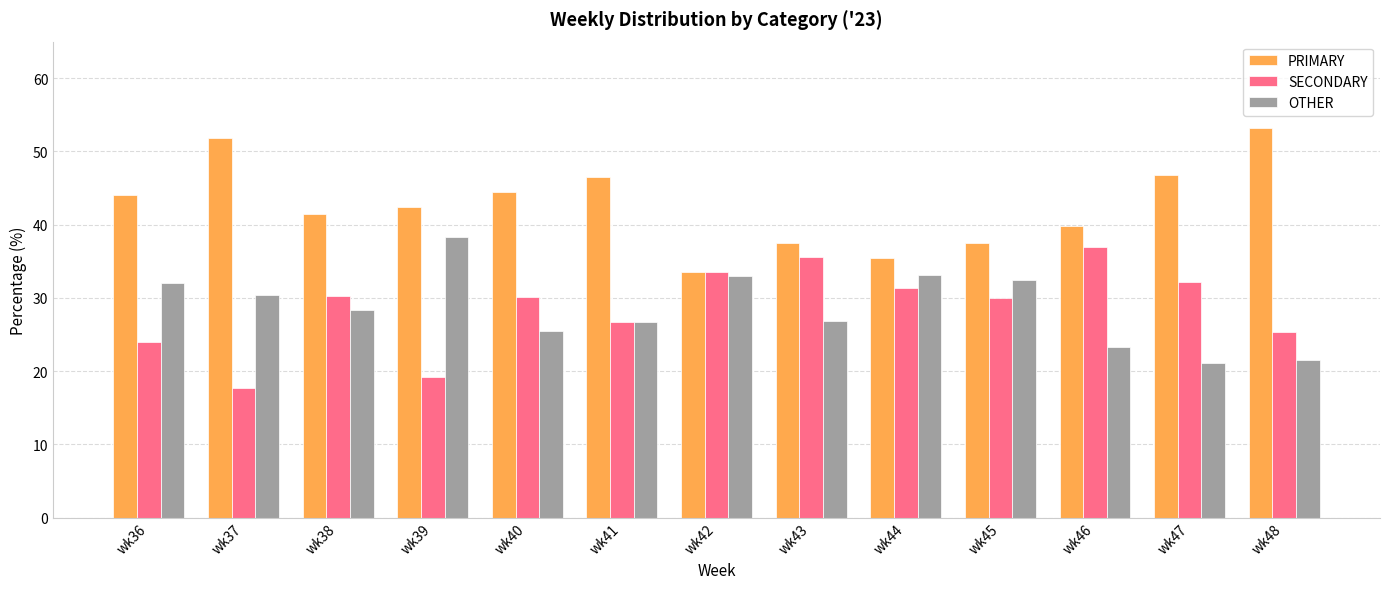

What is the spread (max minus min) of values at wk45?

7.5